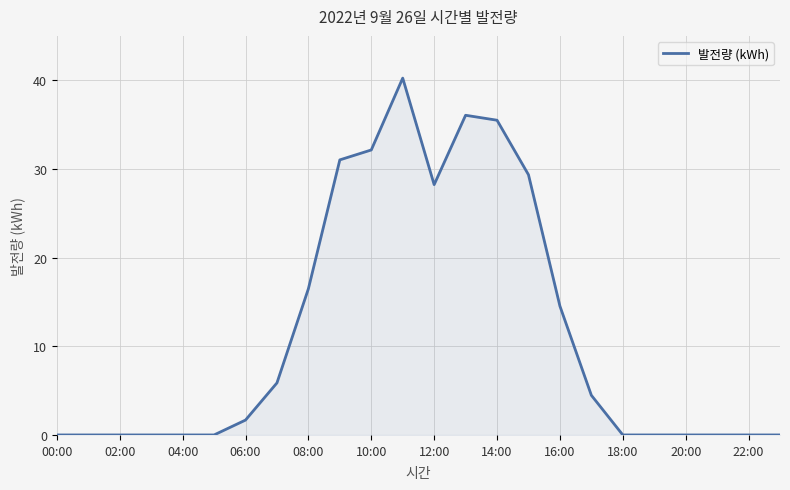

How many series are shown in this chart?

1